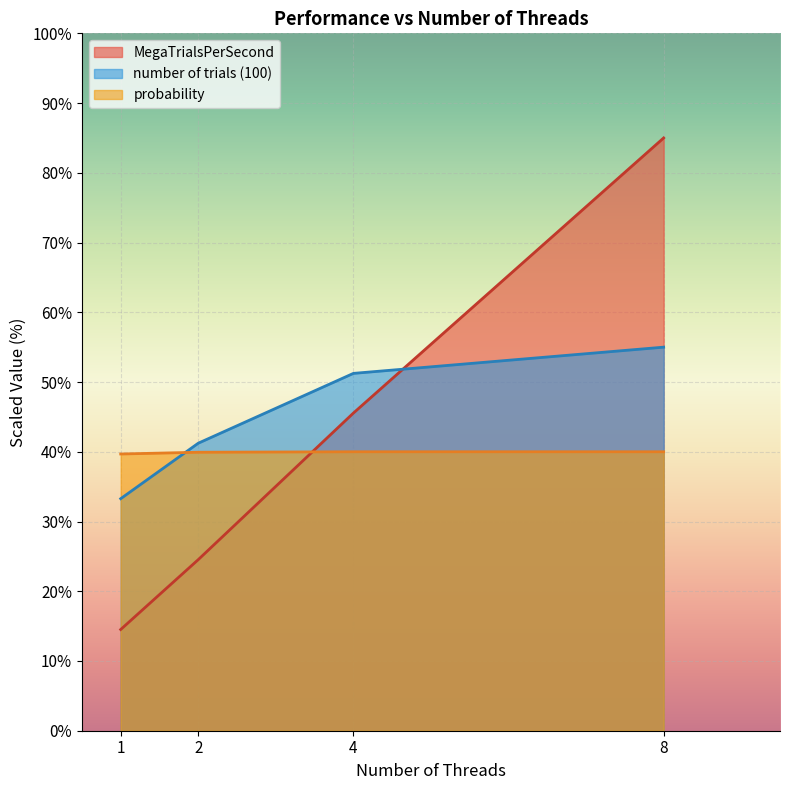

Reading left to right, what are all the values shown in this chart?

MegaTrialsPerSecond: 14.5	24.5	45.5	85.0
probability: 39.7	39.9	40.0	40.0
number of trials (100): 33.3	41.2	51.2	55.0